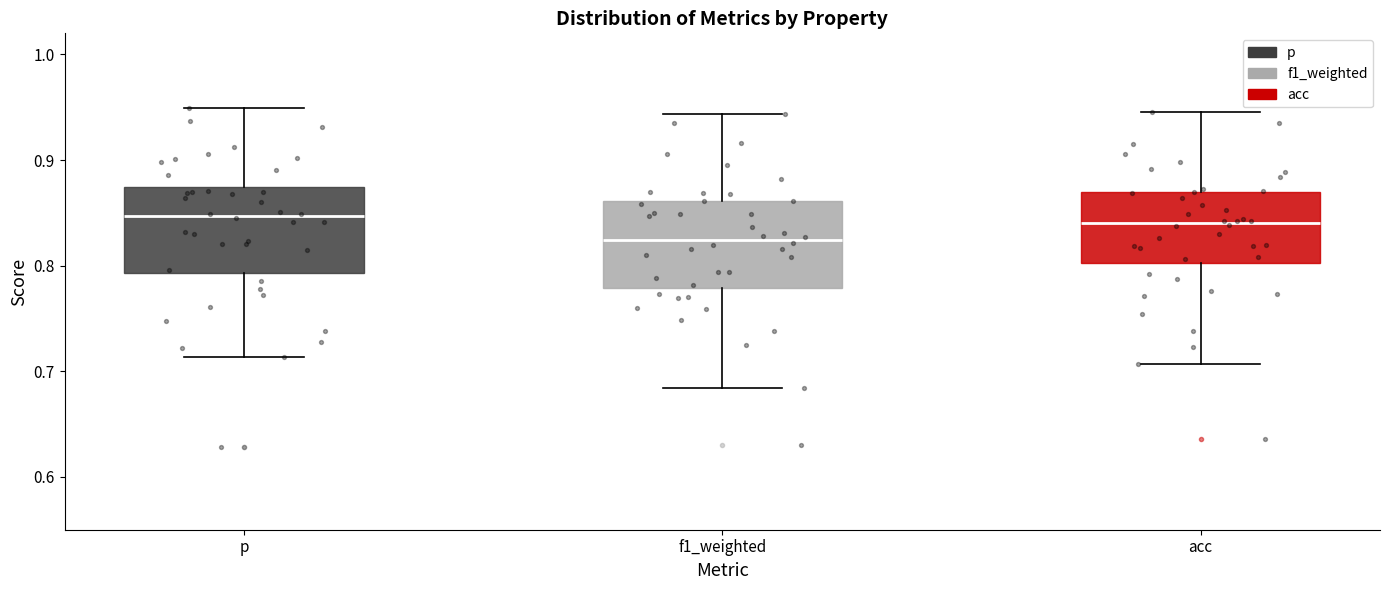

Which box's median line is the lowest?

f1_weighted